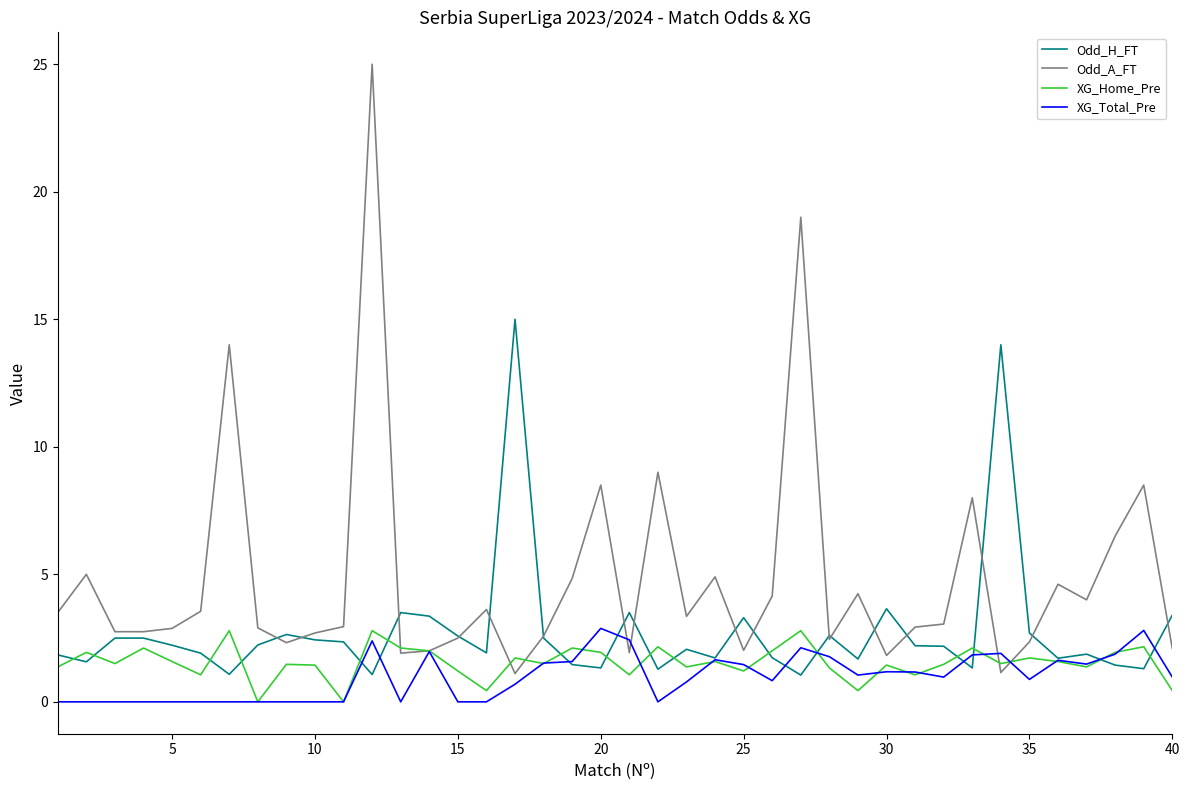

What is the minimum value for Odd_H_FT?

1.1